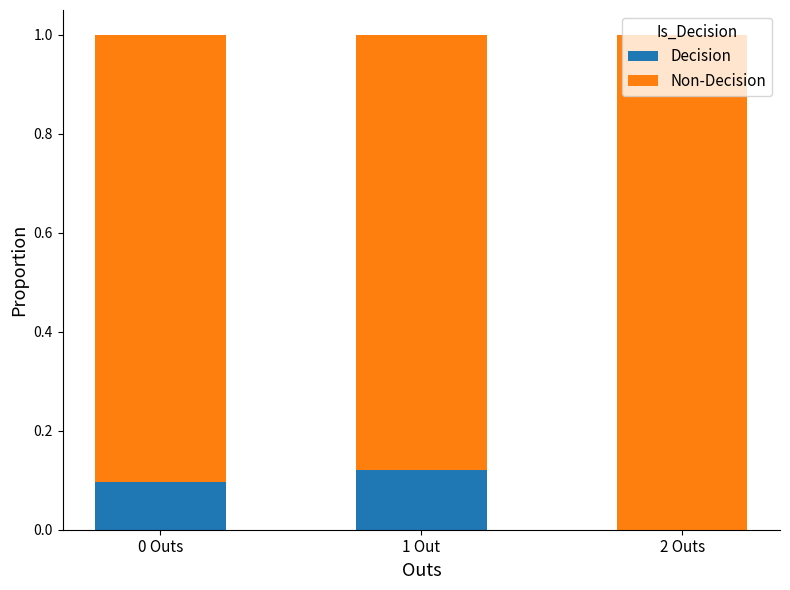

Which category has the highest value in the Decision series?

1 Out